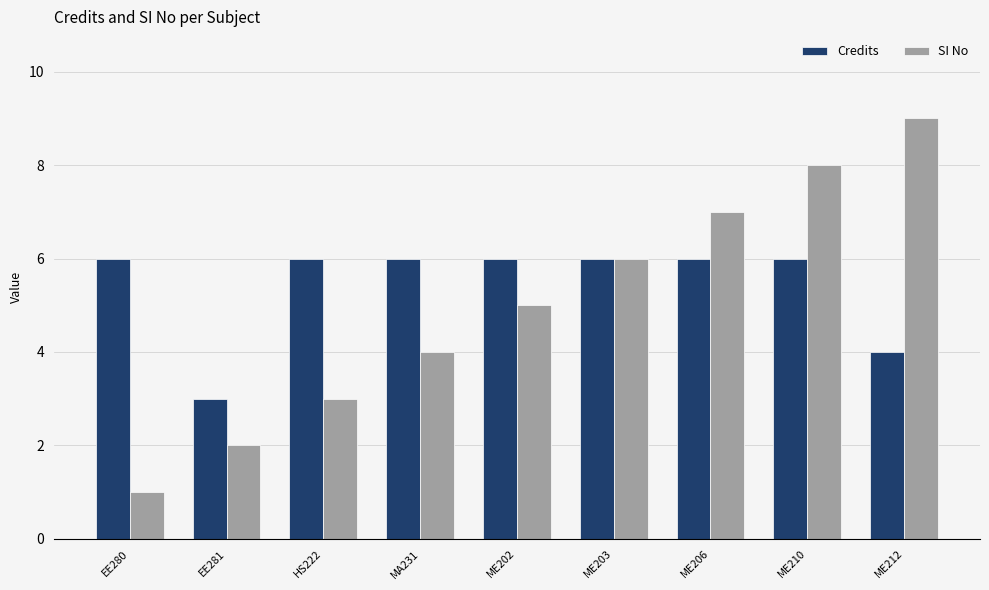

The SI No series shows 8 at ME210. True or false?

True